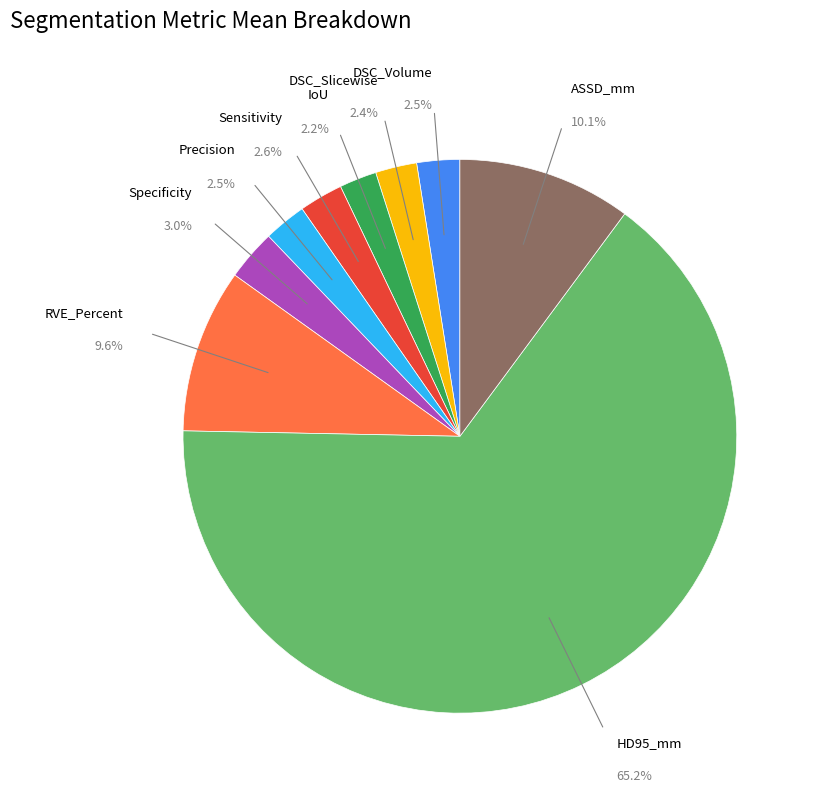

Does any single category account for the majority?

Yes